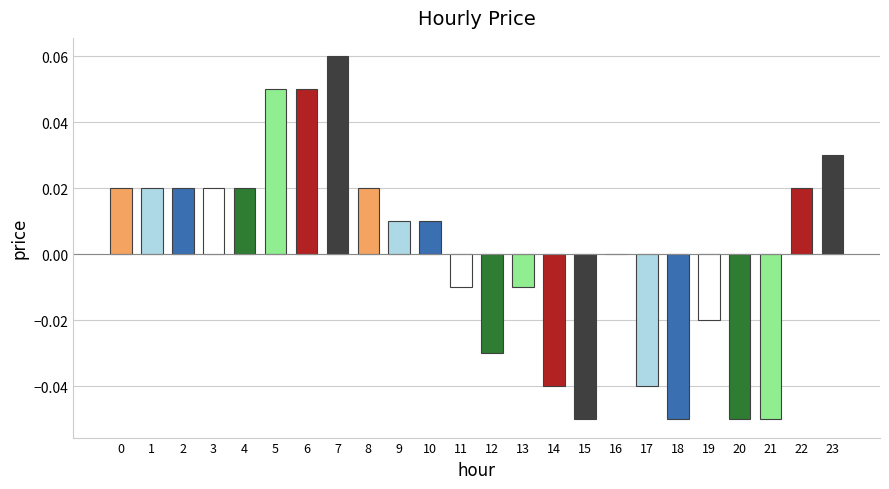

The value at 4 is 0.0. True or false?

True